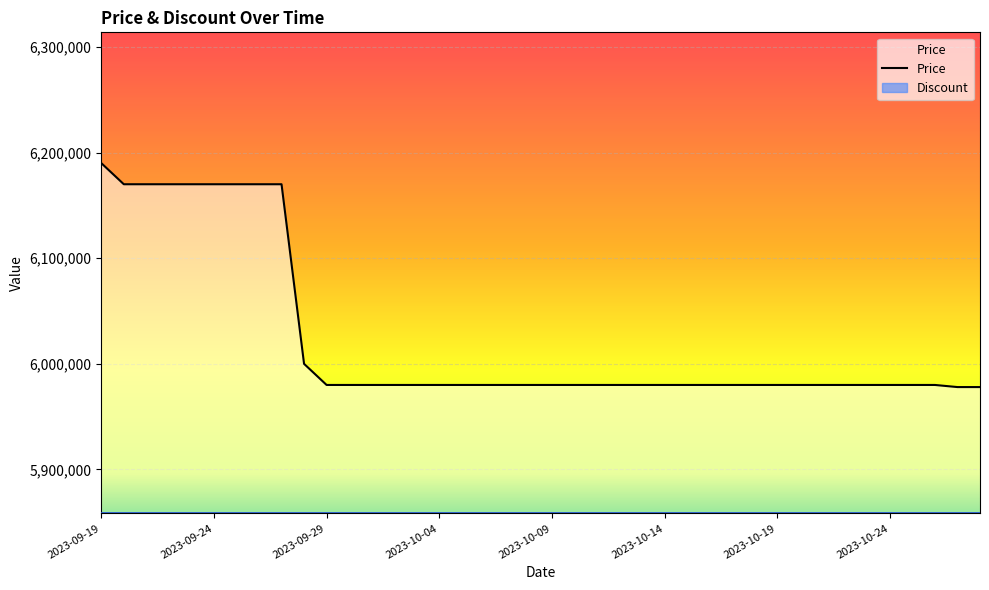

What is the change in value from 8 to 36?

-190000